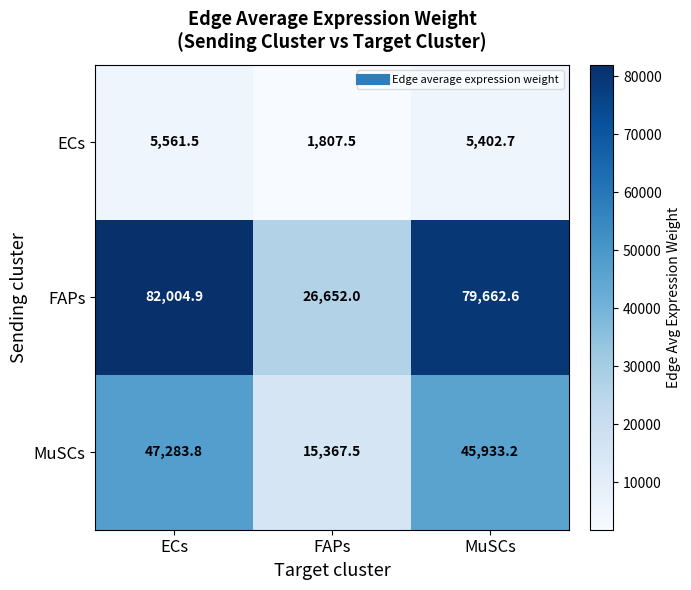

The value of FAPs at ECs is 116553.4. True or false?

False